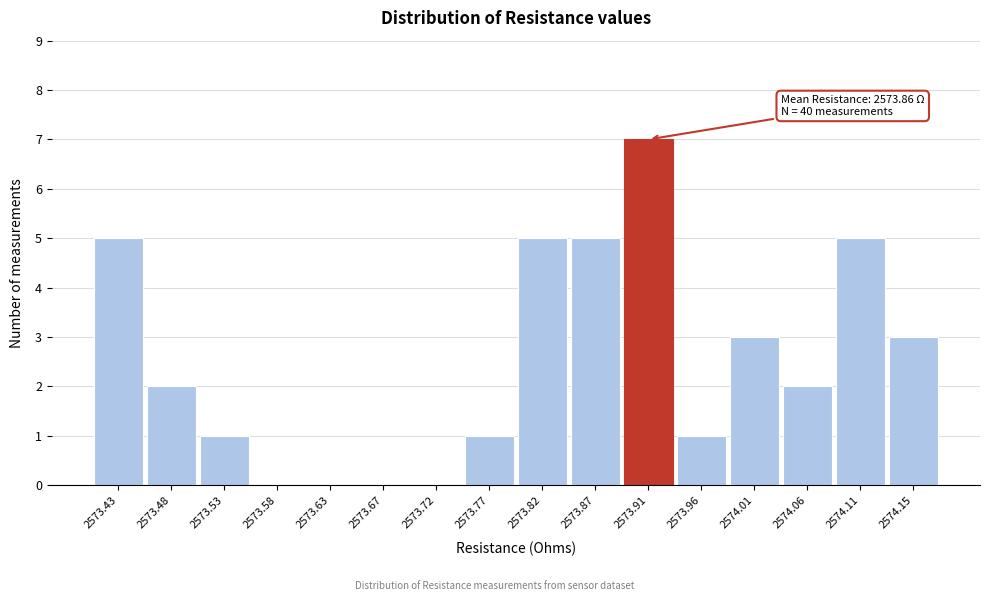

Which range on the x-axis has the tallest bar?

2573.890 to 2573.940